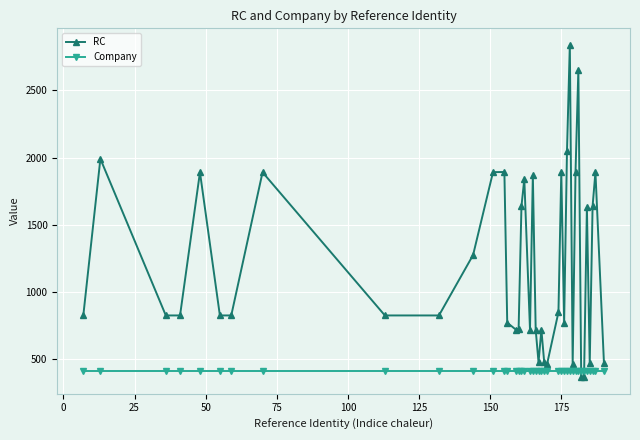

Which series has the largest total across all categories?

RC